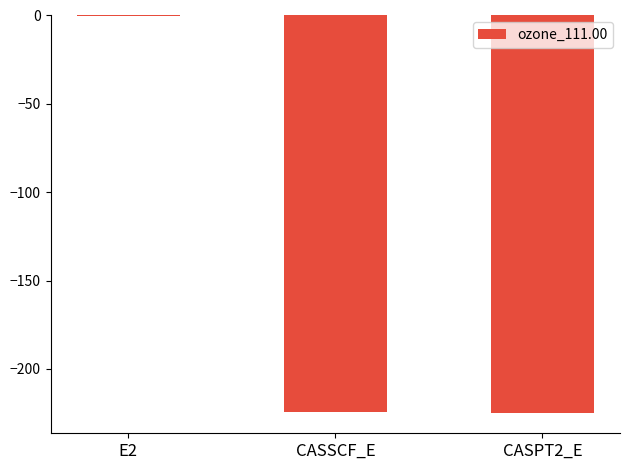

What is the sum of all values?

-450.2